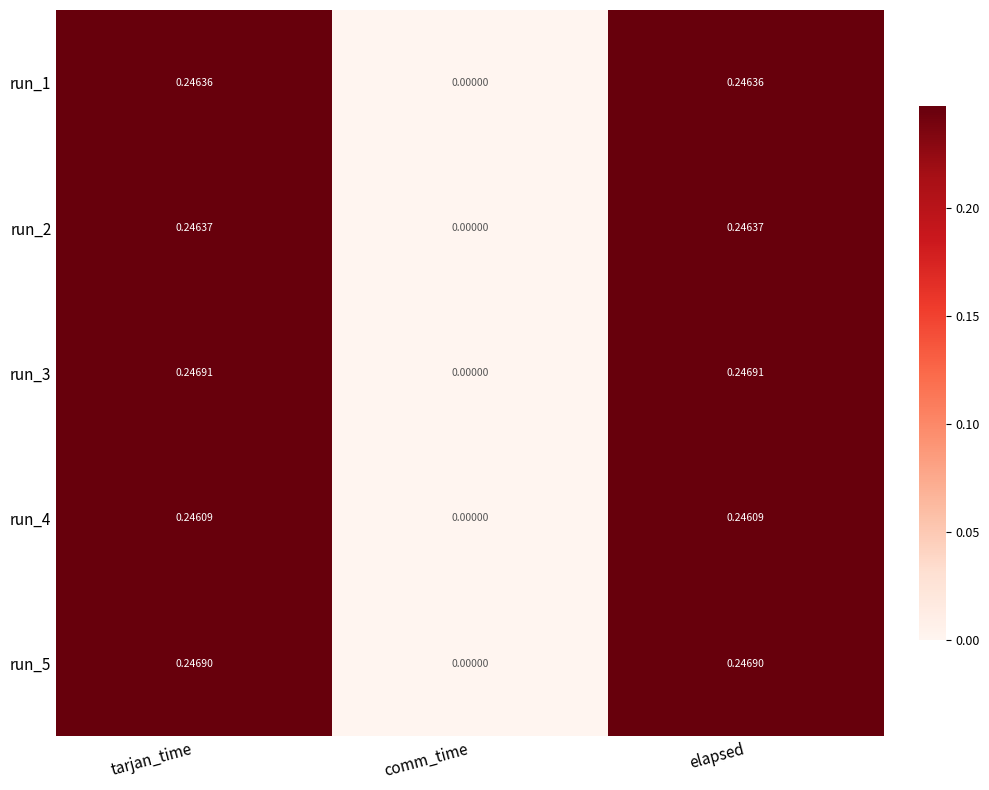

Where is run_5 nearest to the value 0?

comm_time